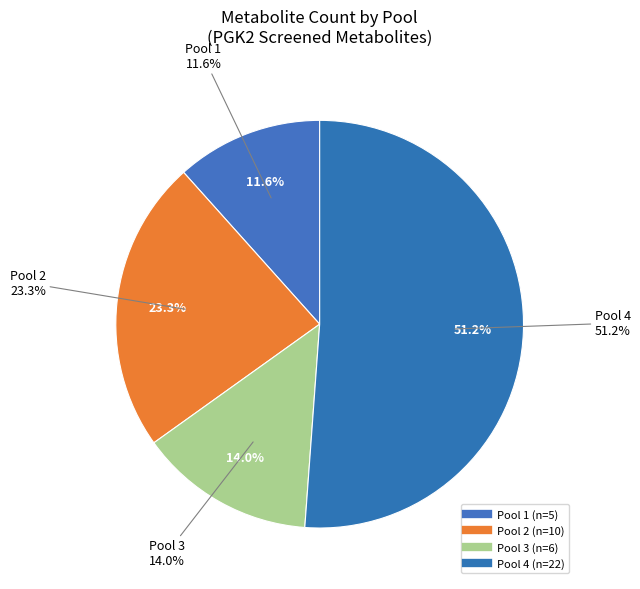

The 4 slice represents 21% of the pie. True or false?

False